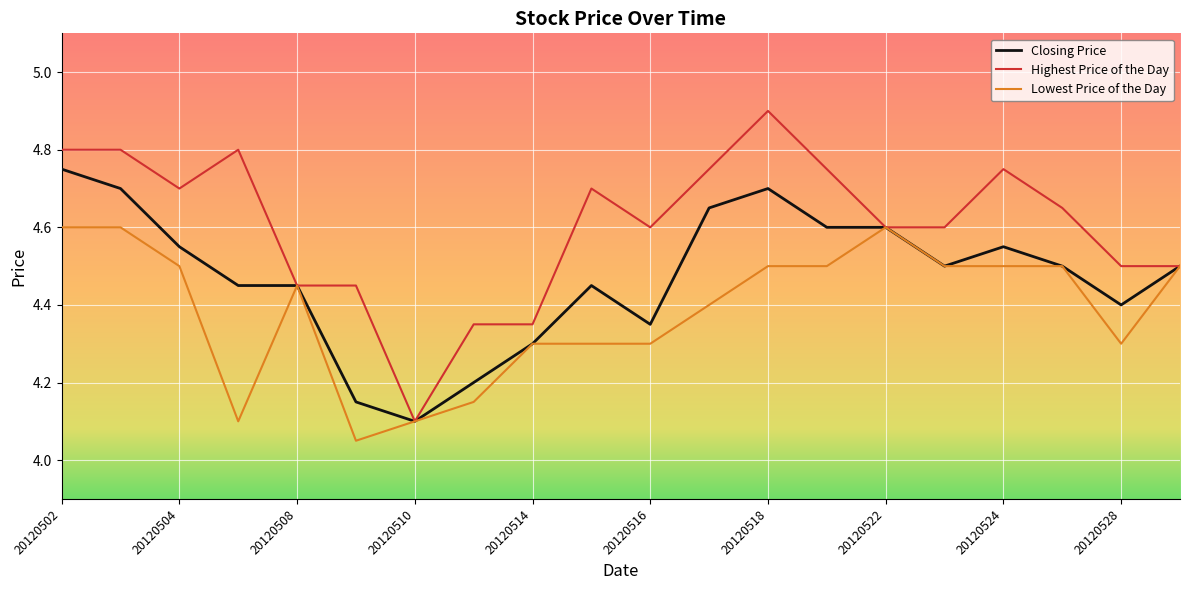

List the series in order of their peak value, highest first.

Highest Price of the Day, Closing Price, Lowest Price of the Day